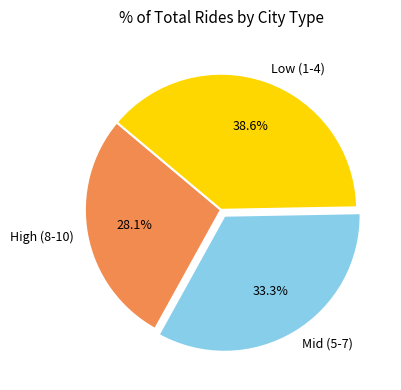

Approximately how many times larger is the value at Low (1-4) compared to High (8-10)?

1.4